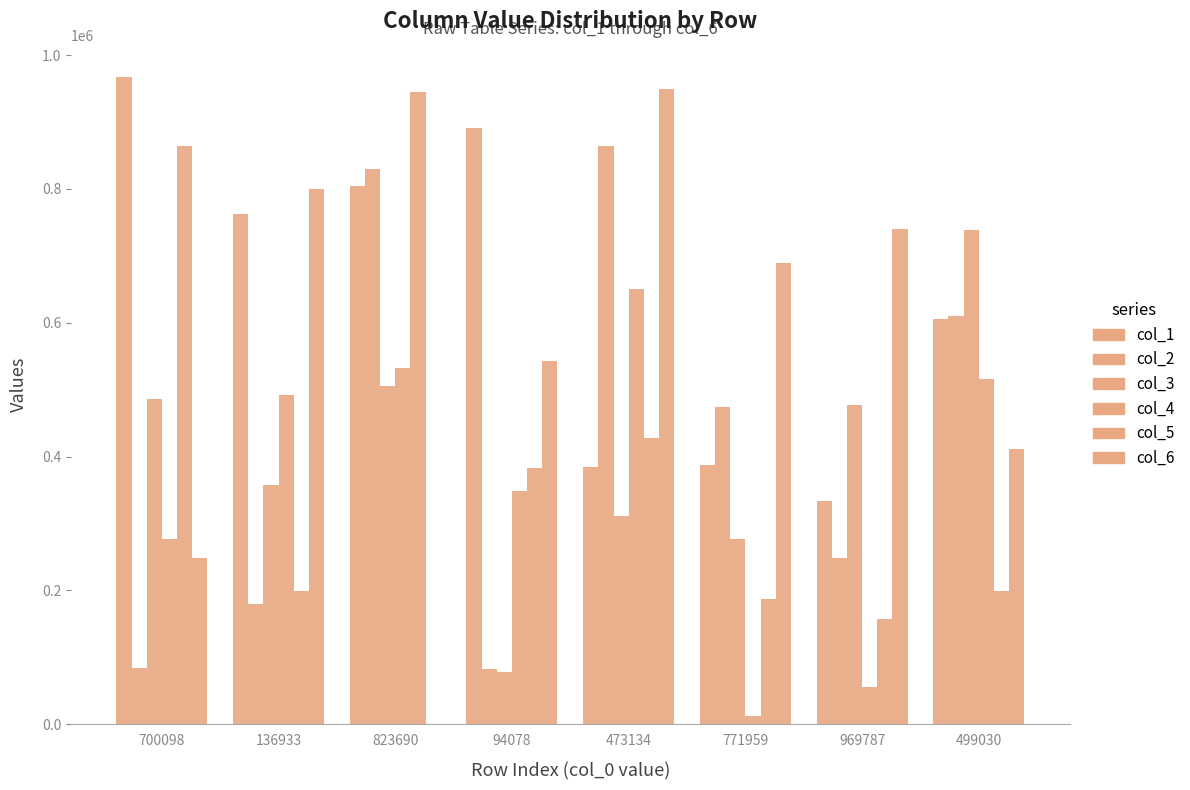

Reading left to right, list all the values displayed in this chart.

col_1: 700098=967173	136933=762635	823690=804811	94078=891011	473134=383812	771959=386719	969787=333231	499030=604911
col_2: 700098=83602	136933=179435	823690=829654	94078=83099	473134=863736	771959=474142	969787=249039	499030=610103
col_3: 700098=486612	136933=357793	823690=506064	94078=78031	473134=310742	771959=277303	969787=477047	499030=739186
col_4: 700098=277220	136933=491849	823690=532018	94078=347854	473134=650988	771959=12229	969787=56173	499030=515397
col_5: 700098=864027	136933=198729	823690=945091	94078=383492	473134=426966	771959=187185	969787=157532	499030=198500
col_6: 700098=249083	136933=799981	823690=614	94078=542345	473134=949488	771959=689234	969787=739563	499030=411879